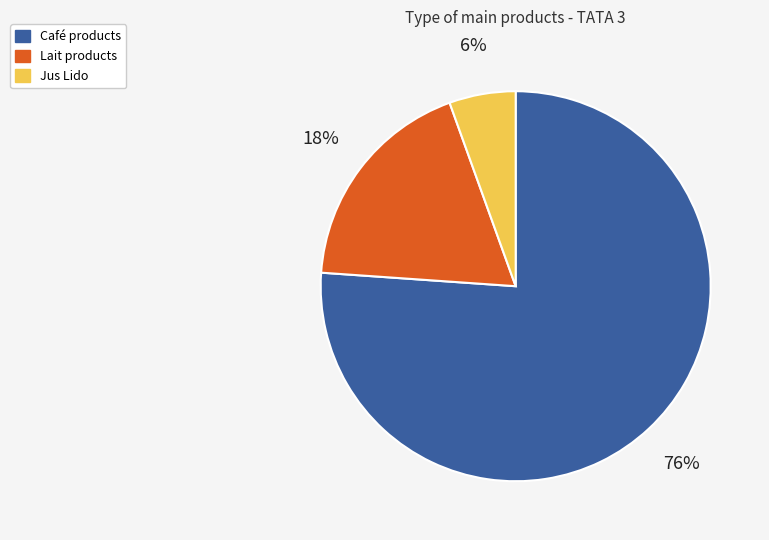

Is there a majority slice in this chart?

Yes